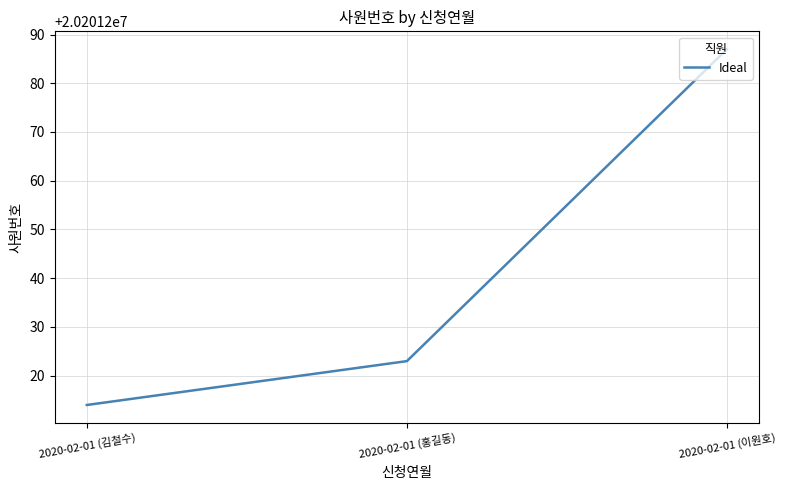

Read the value at 2020-02-01 (이원호), to the nearest 10.

20201290